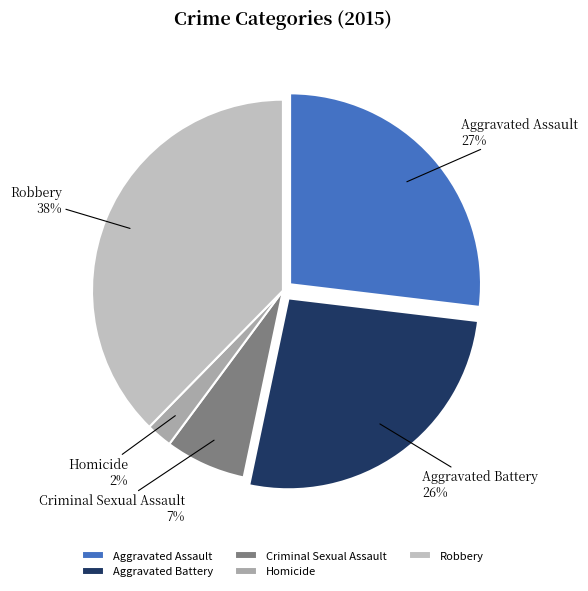

Is the sum of Homicide and Criminal Sexual Assault greater than half?

No